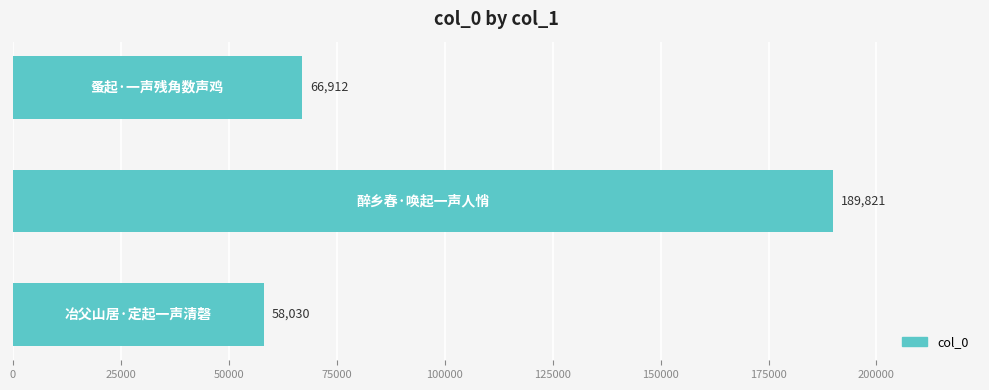

Count the number of categories in the chart.

3